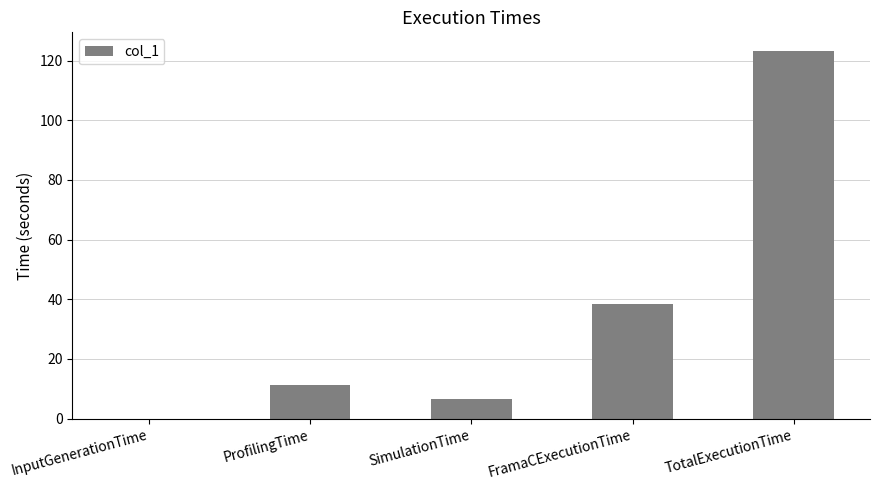

At which label is the value closest to 61?

FramaCExecutionTime